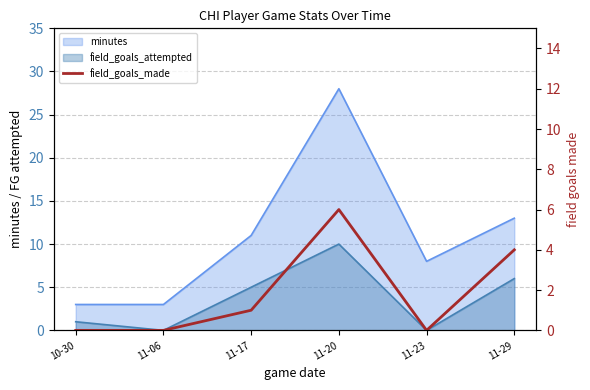

How many points are higher than both their immediate neighbors (excluding endpoints)?

1